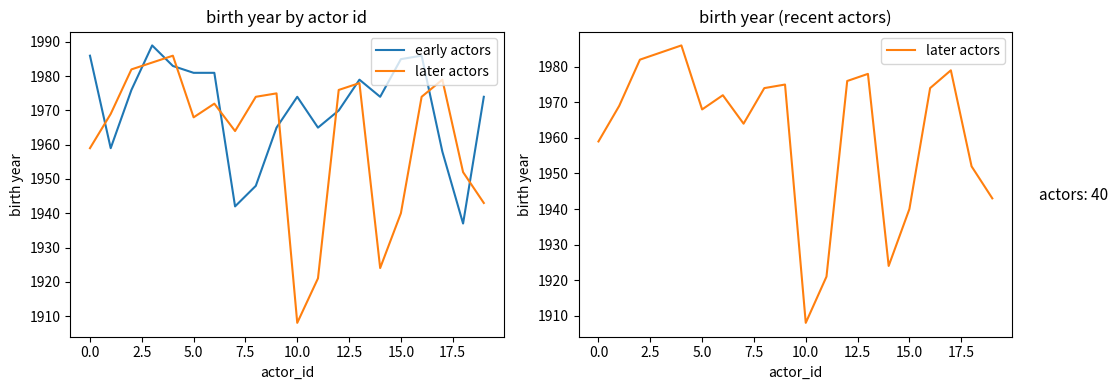

What is the smallest value displayed?

1908